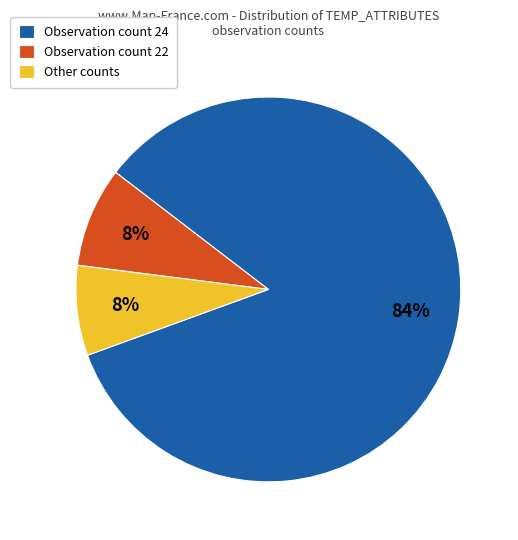

Do Observation count 24 and Other counts together represent more than half of the pie?

Yes